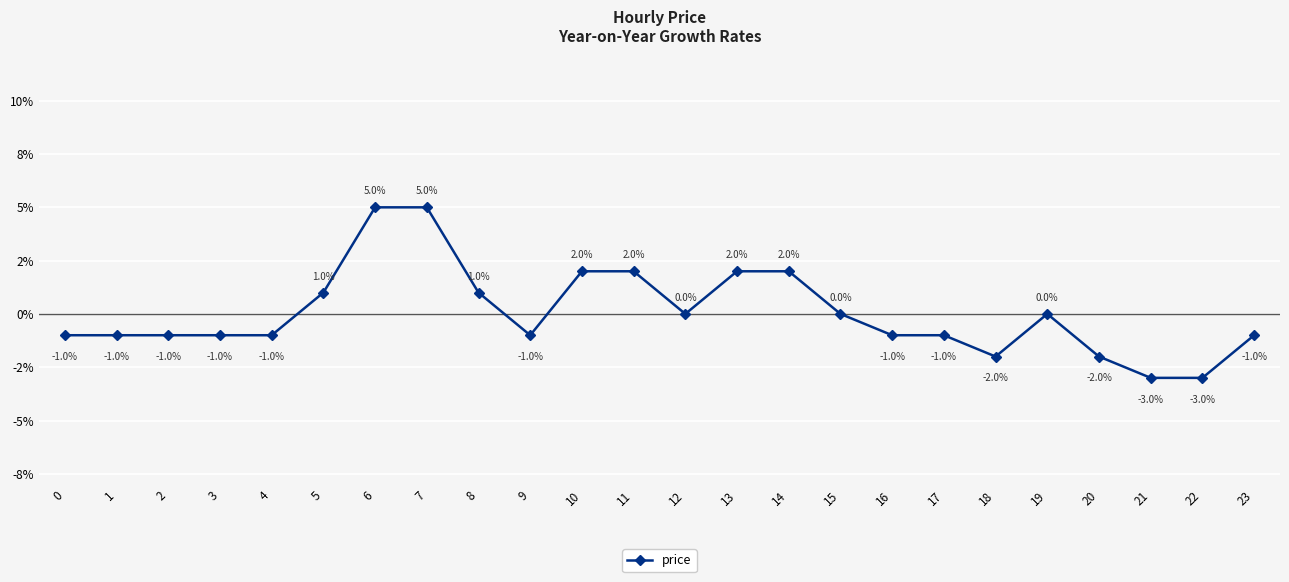

Is this an area chart (filled region under the line)?

No